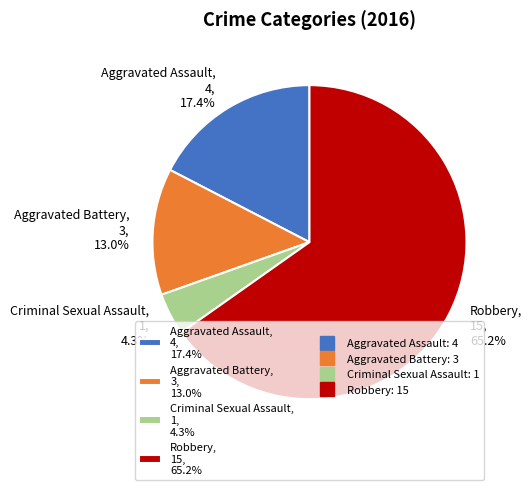

To the nearest percent, what is the average slice percentage?

25%